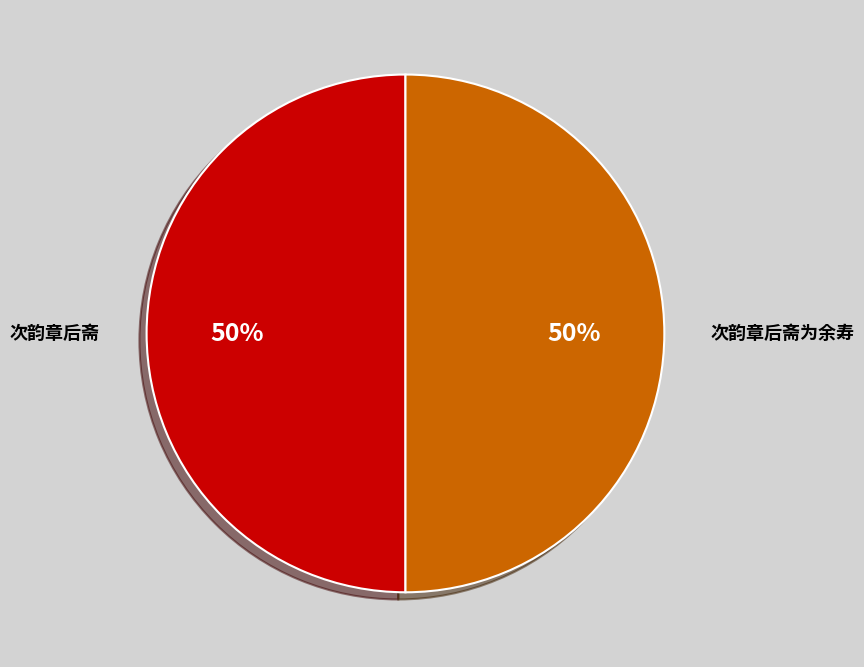

The 次韵章后斋 slice represents 50% of the pie. True or false?

True